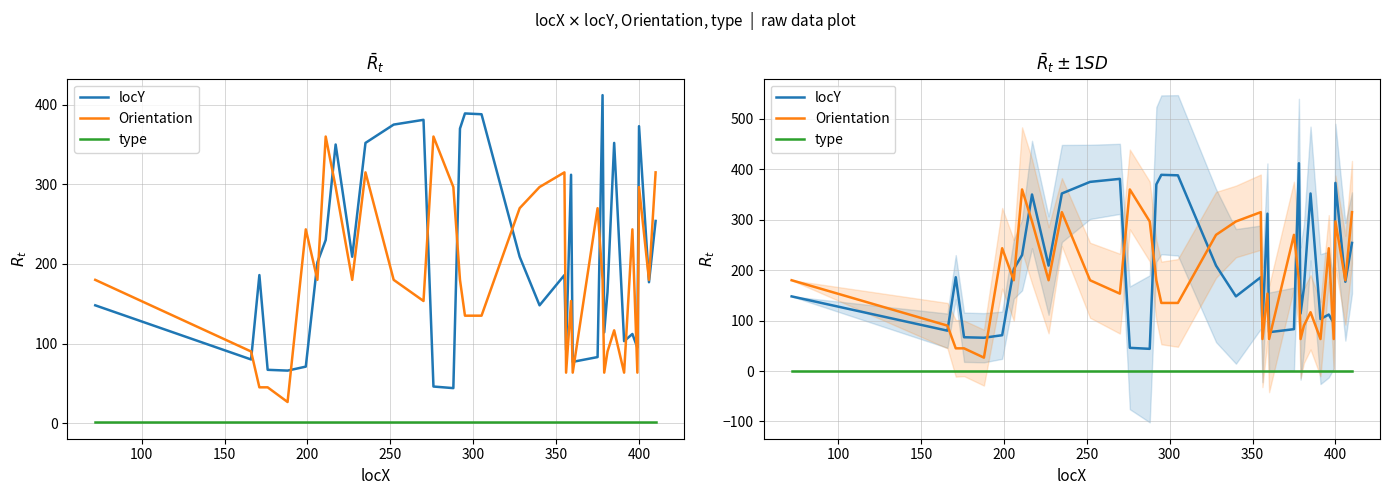

What is the value of the type point at the 32nd from the left?

1.0